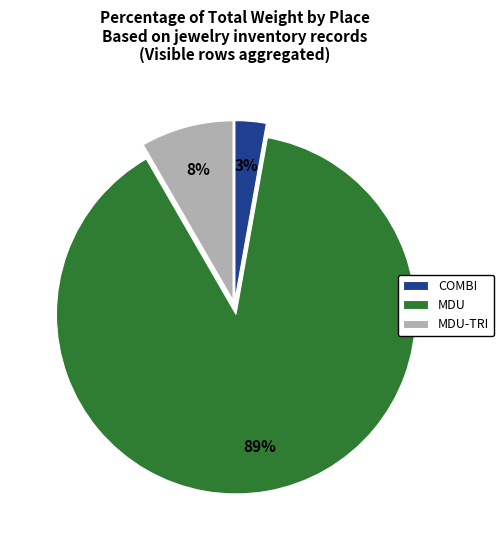

How many slices are in this pie chart?

3